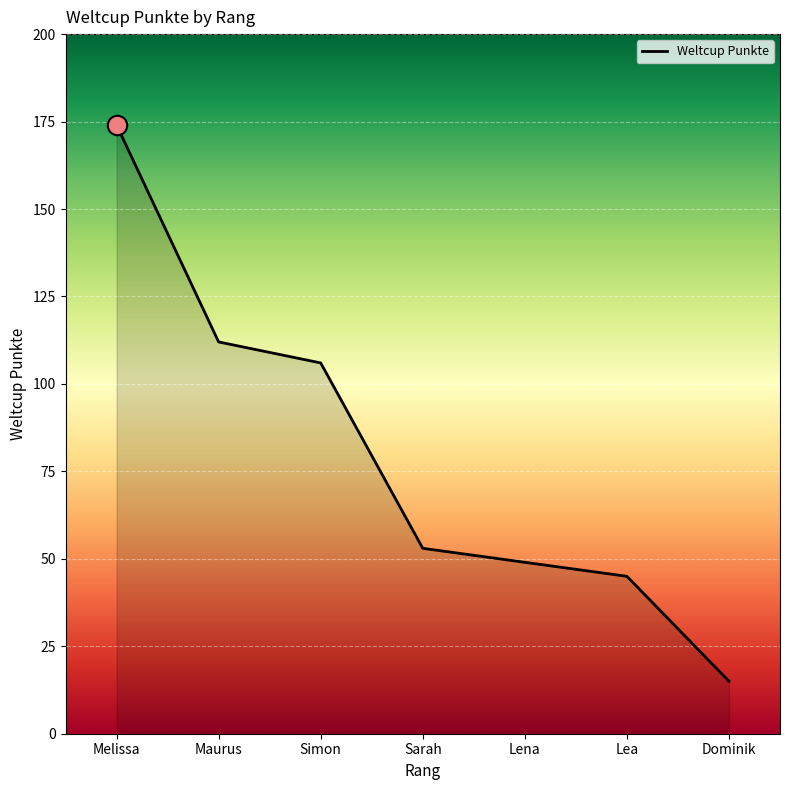

What is the ratio of the value at Sarah to the value at Maurus?

0.5